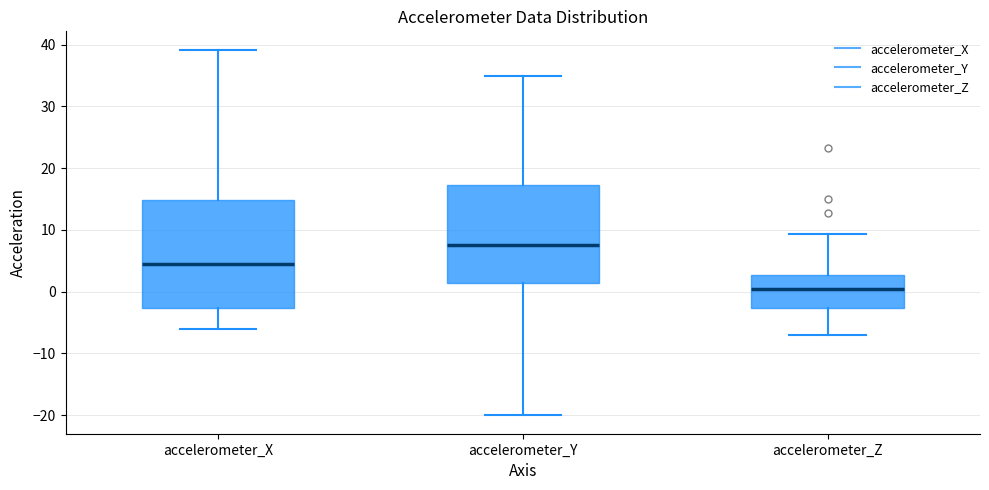

Which box is the tallest, from its lower edge to its upper edge?

accelerometer_X